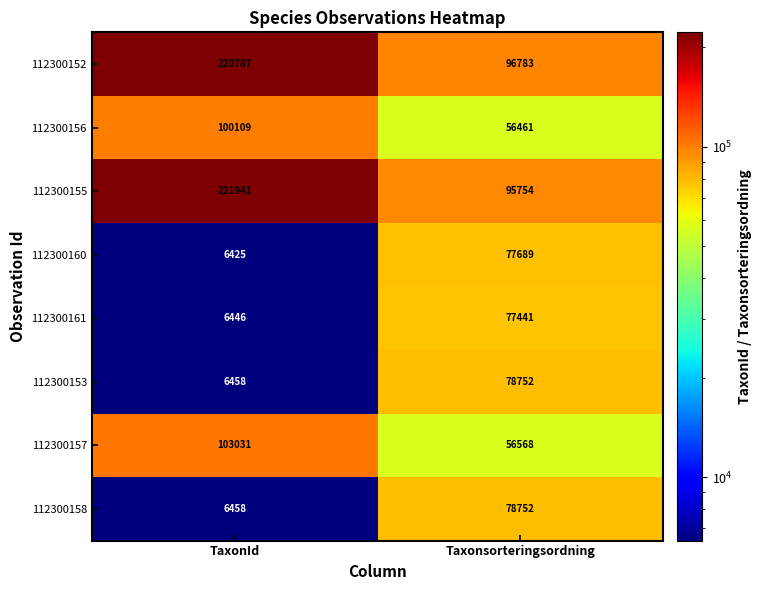

Rank the categories by 112300153 value from lowest to highest.

TaxonId, Taxonsorteringsordning